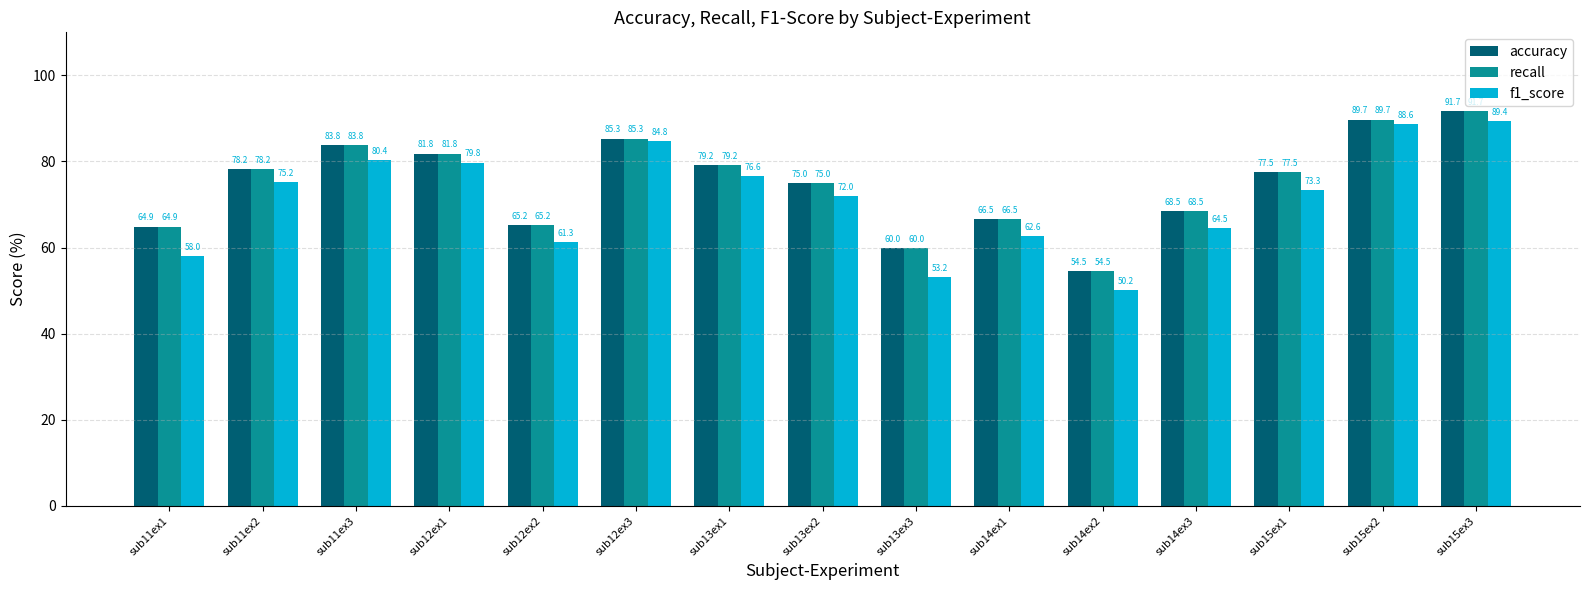

What is the difference between the second highest and second lowest values in the f1_score series?

35.4